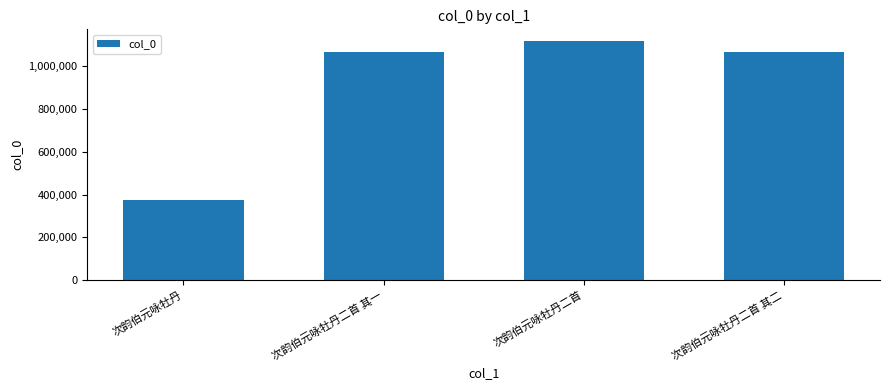

What is the label of the 4th bar from the left?

次韵伯元咏牡丹二首 其二